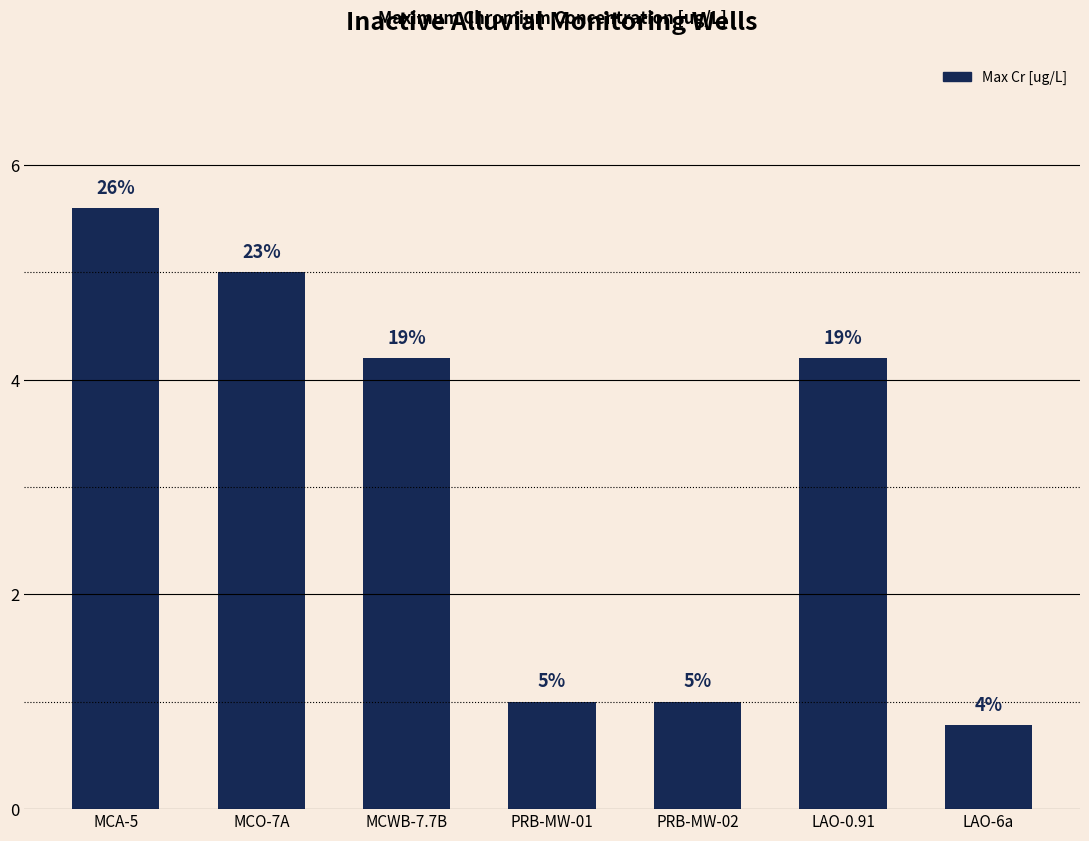

Reading left to right, list all the values displayed in this chart.

MCA-5=5.6	MCO-7A=5.0	MCWB-7.7B=4.2	PRB-MW-01=1.0	PRB-MW-02=1.0	LAO-0.91=4.2	LAO-6a=0.8